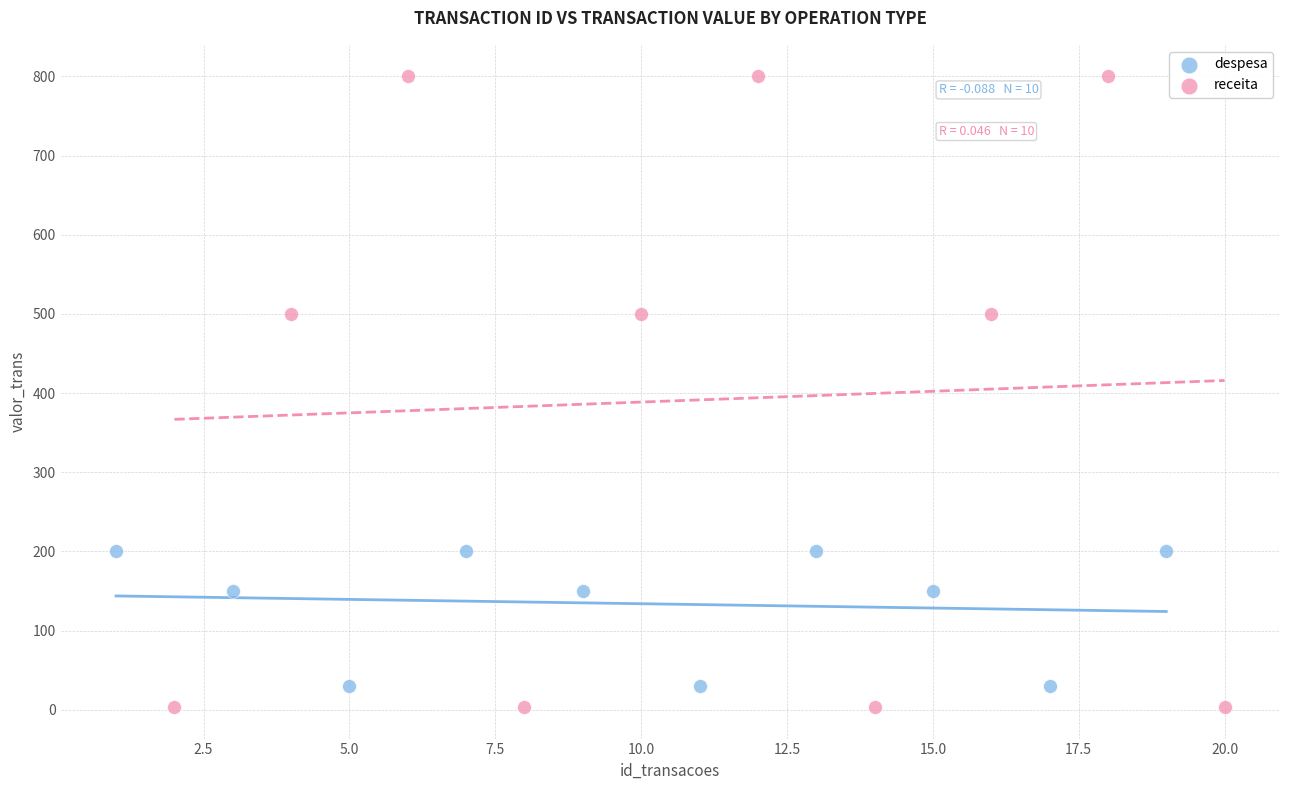

Which series contains the lowest Y value?

receita